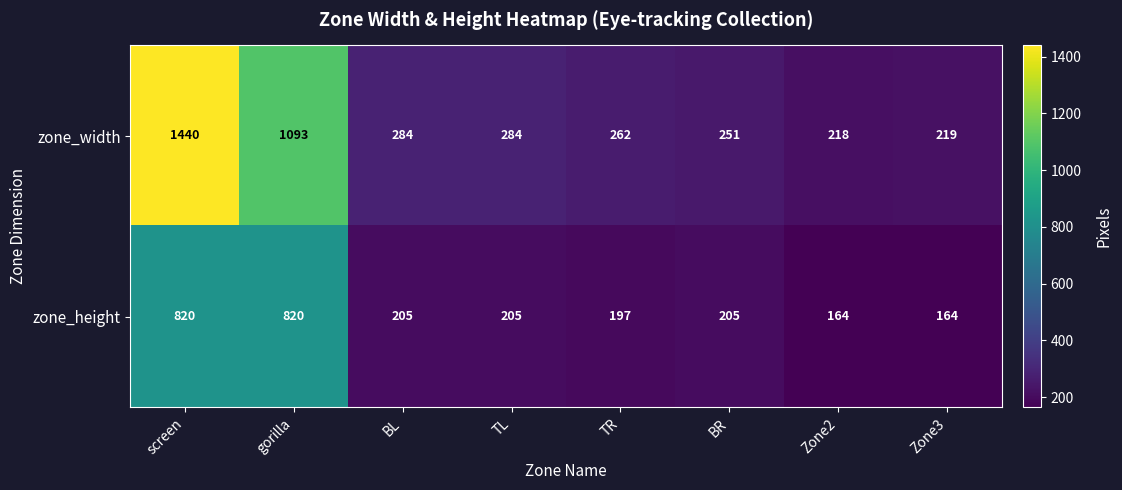

Reading right to left, transcribe all the data shown in this chart.

zone_width: Zone3=219	Zone2=218	BR=251	TR=262	TL=284	BL=284	gorilla=1093	screen=1440
zone_height: Zone3=164	Zone2=164	BR=205	TR=197	TL=205	BL=205	gorilla=820	screen=820